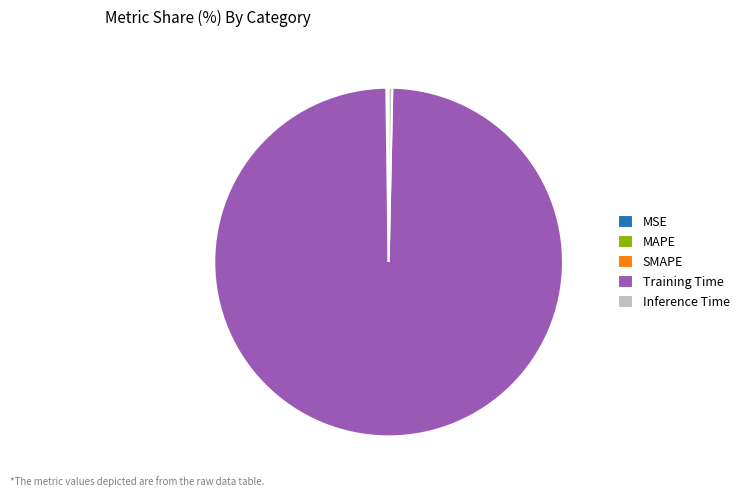

Which category accounts for the majority?

Training Time